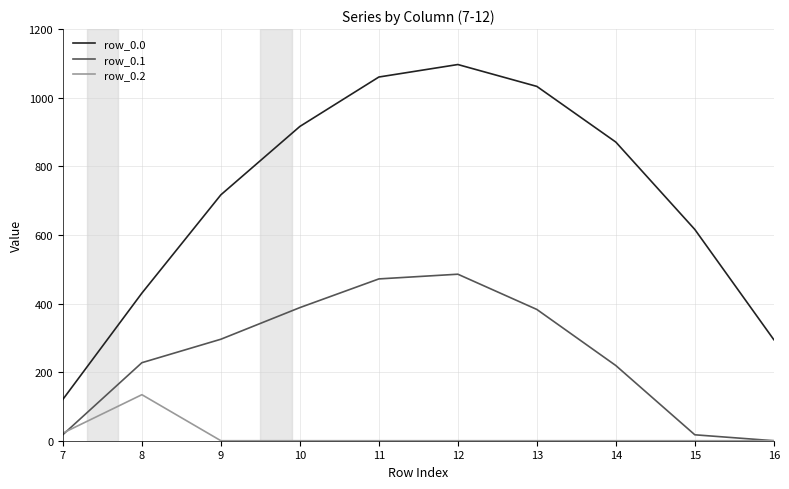

How many interior local peaks does the row_0.0 series have?

1